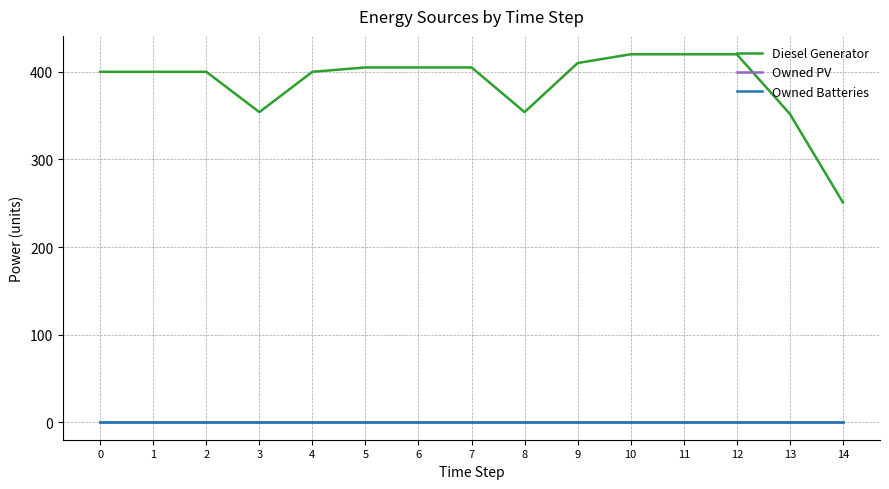

Between 2 and 6, which series saw the biggest shift?

Diesel Generator